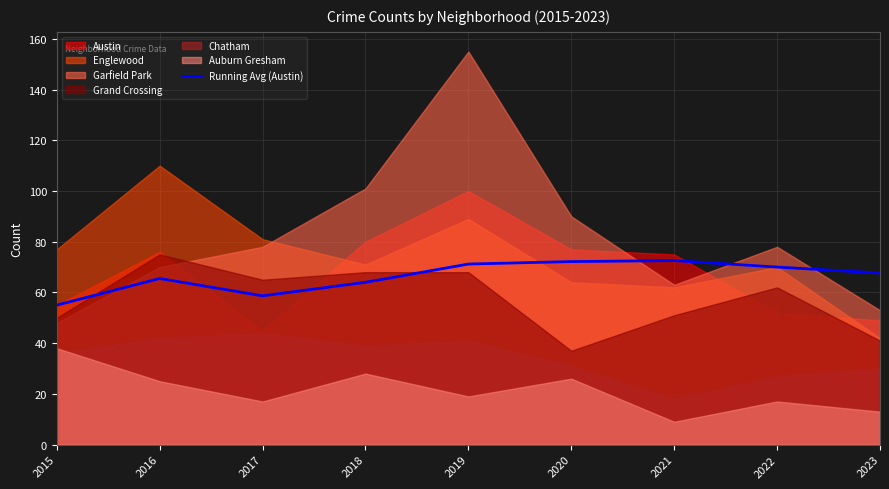

What is the average value?

66.3